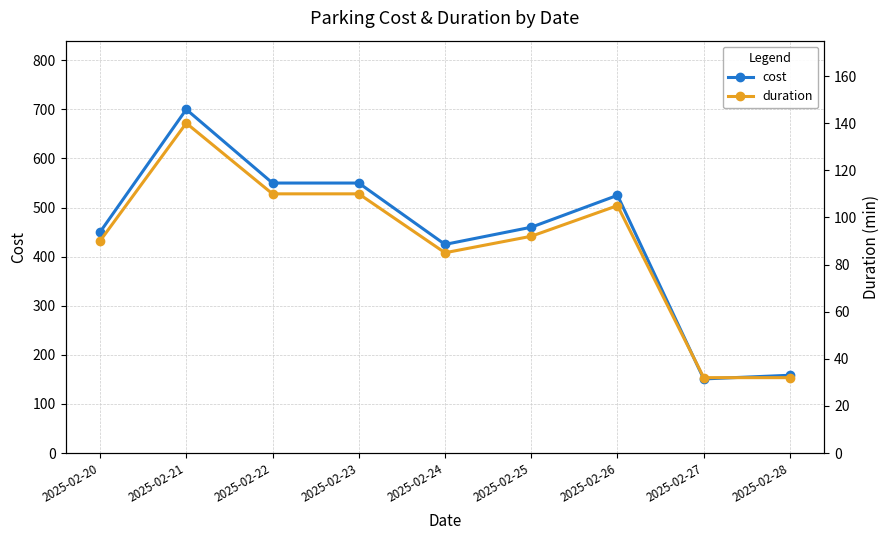

How many categories are shown in the chart?

9